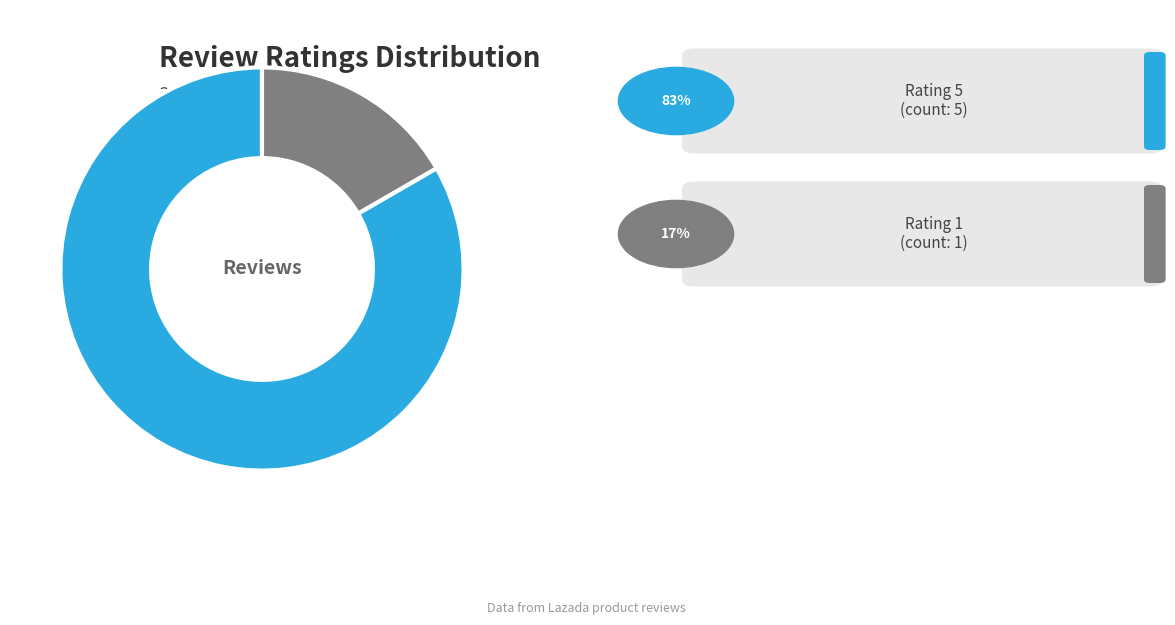

How many segments does this pie chart have?

2